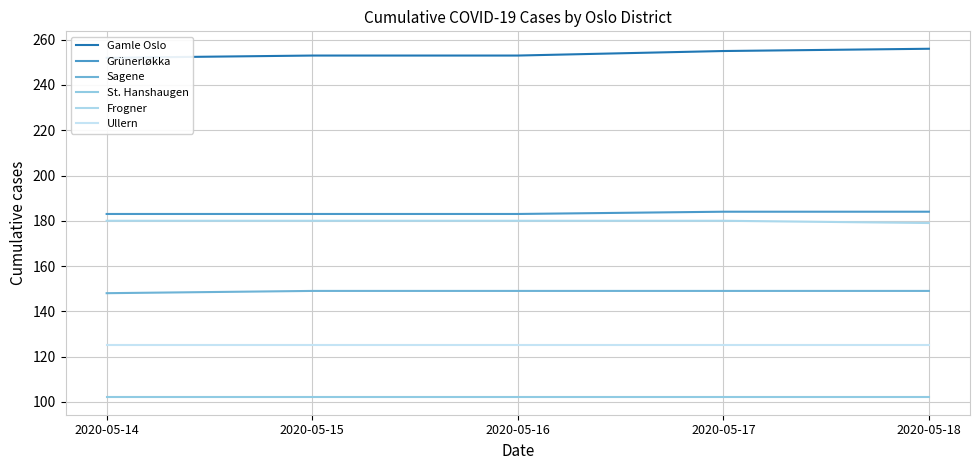

True or false: Frogner has more than 1 points higher than both neighbors.

False